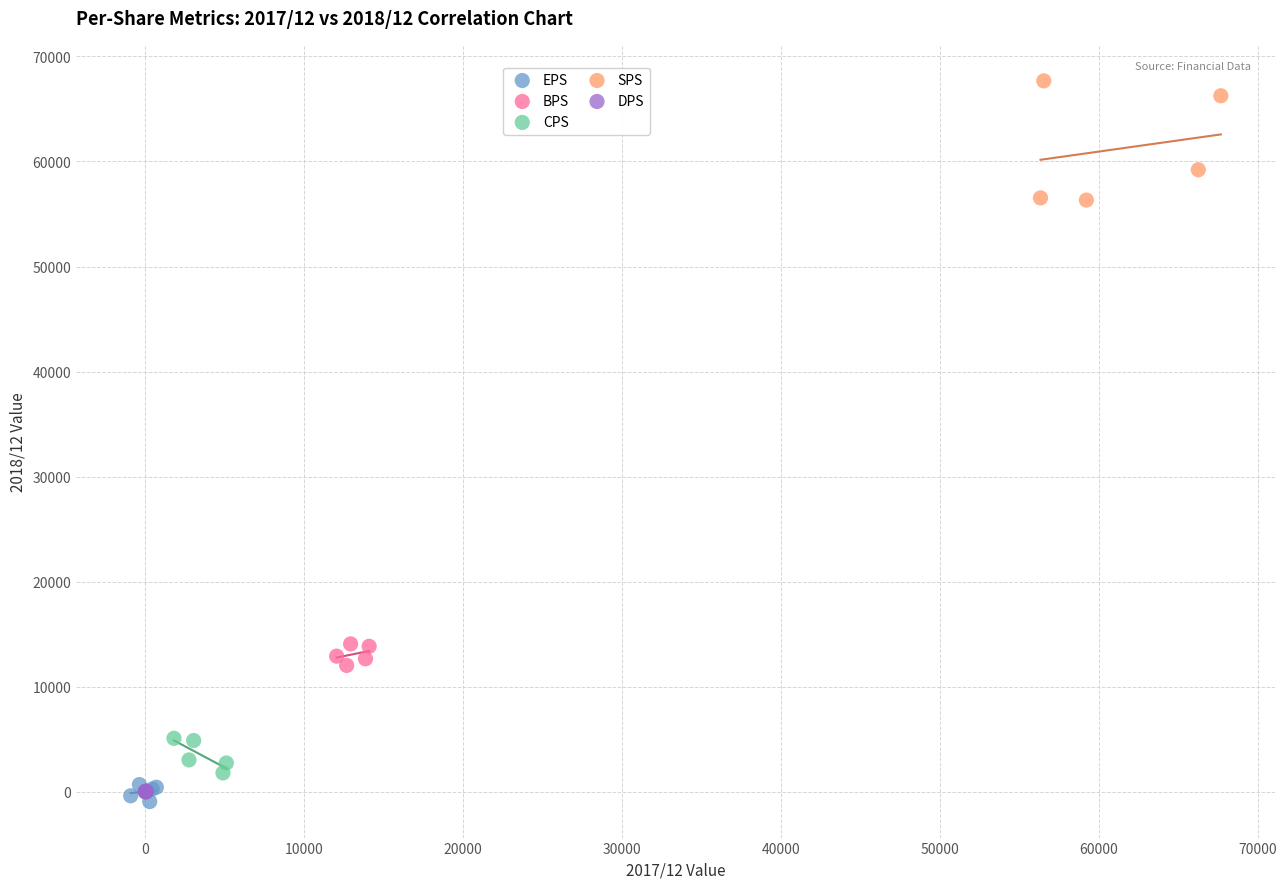

Which series has the widest spread of Y values?

SPS